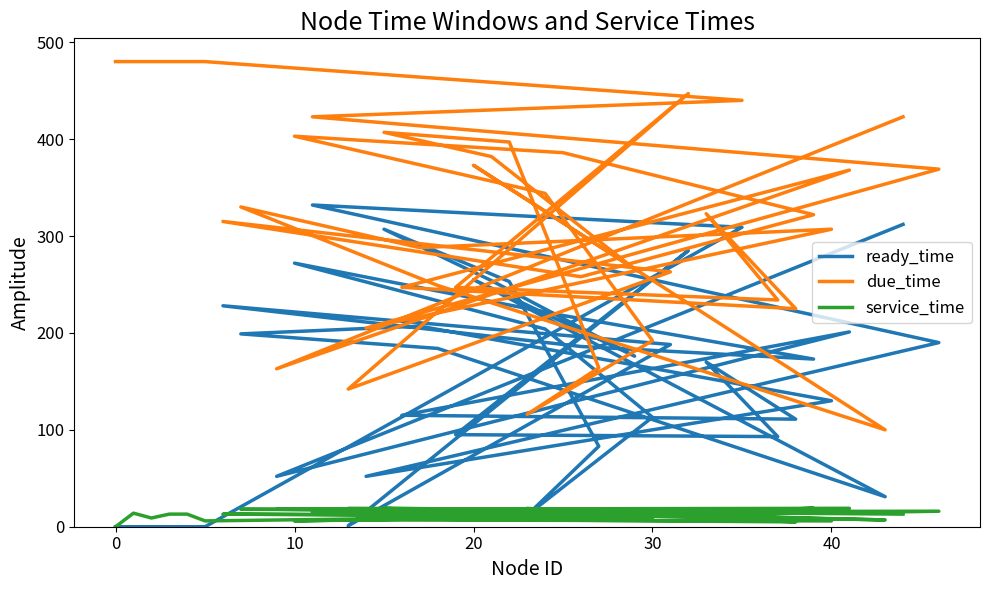

After their last crossing, which series has the higher values: ready_time or service_time?

ready_time